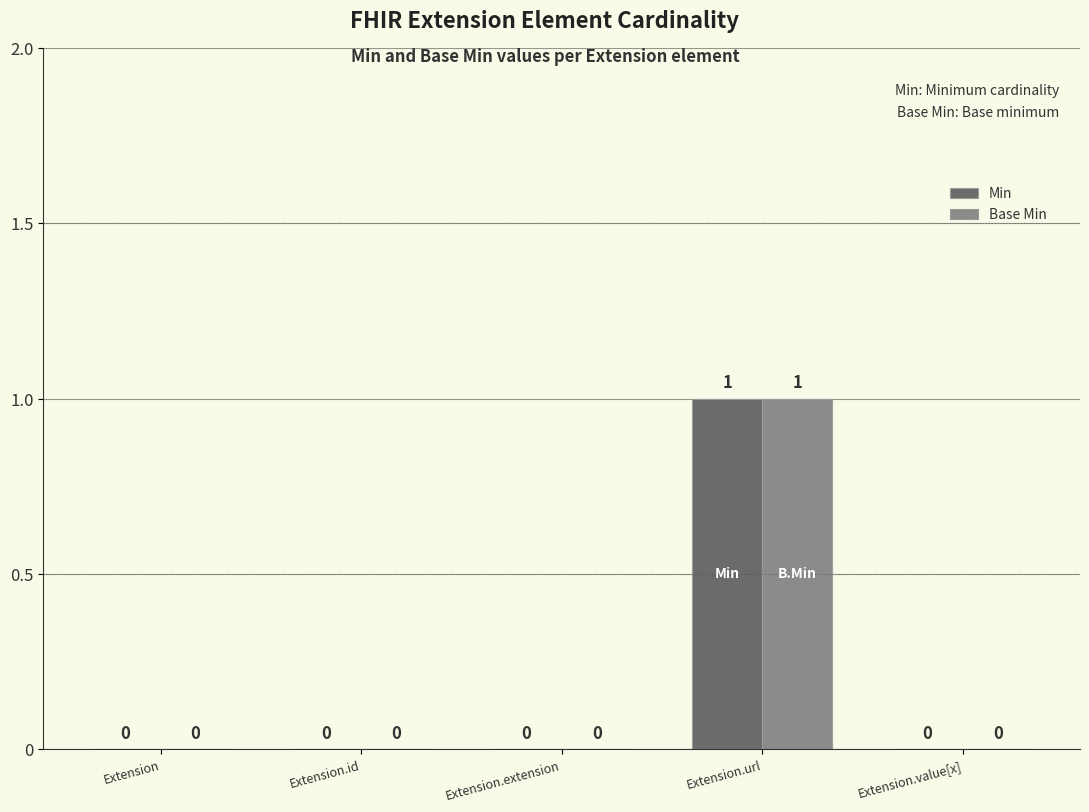

The value of Min at Extension is 0. True or false?

True